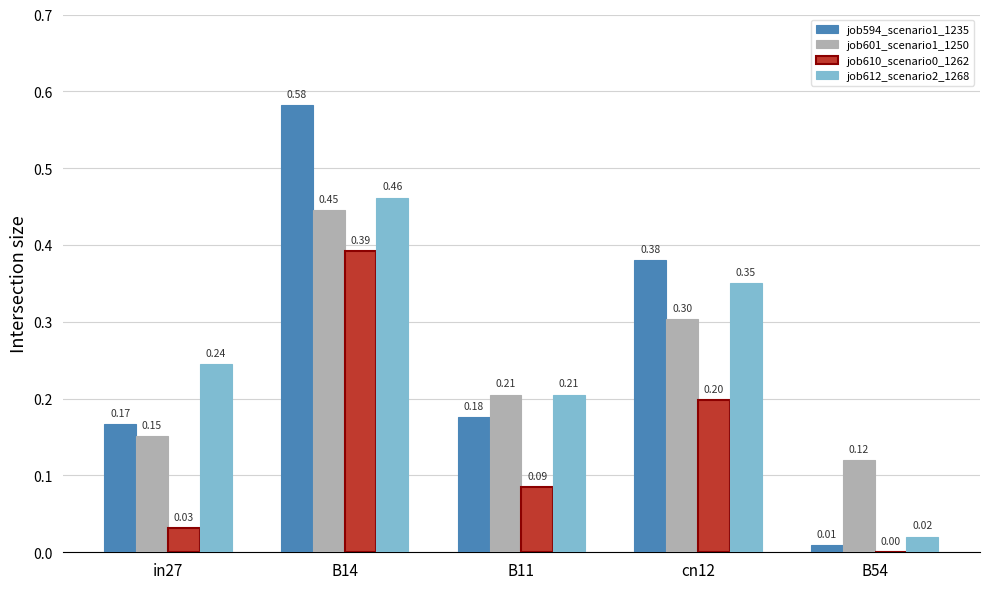

What value does the job594_scenario1_1235 series have at in27?

0.2